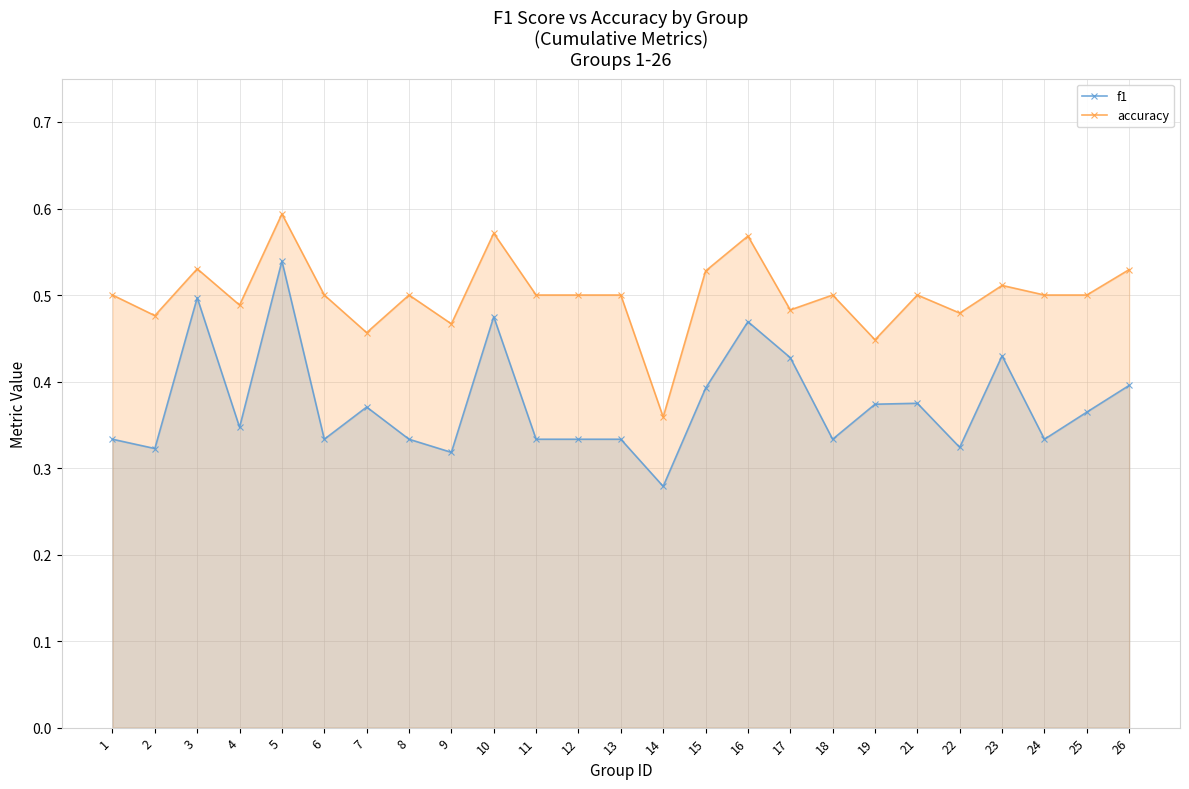

At which category is the sum across all series the highest?

5